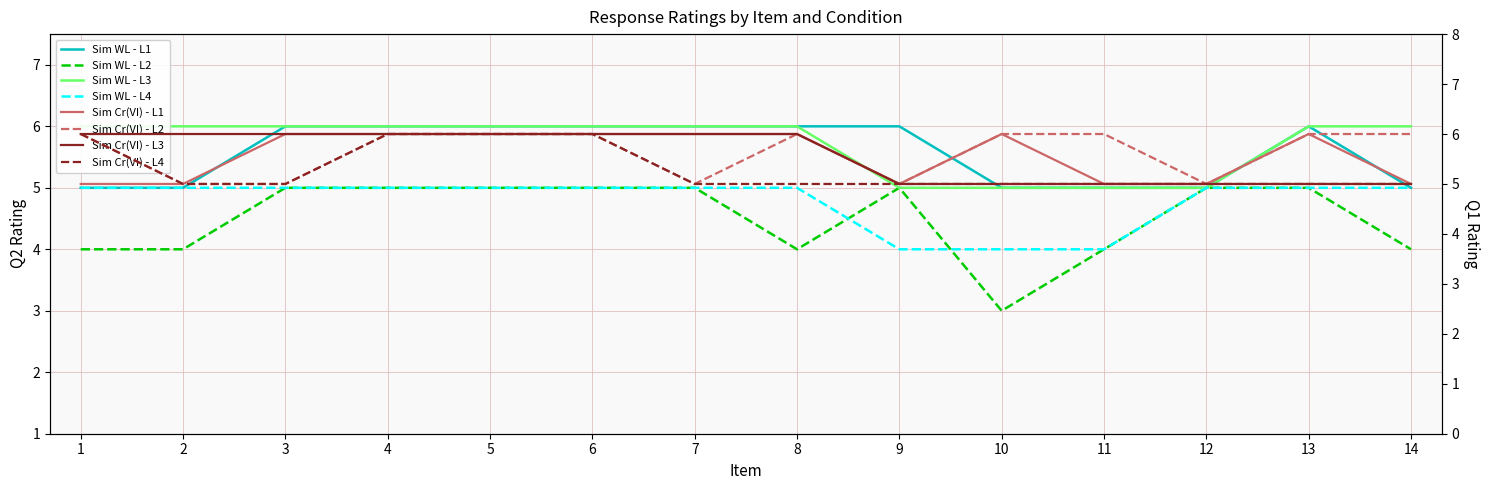

How many intersections are there between Condition 4 and Condition 2?

2